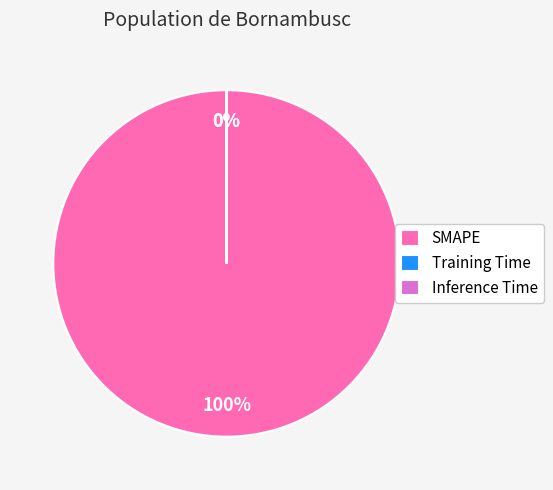

Which category has the biggest portion of the pie?

SMAPE